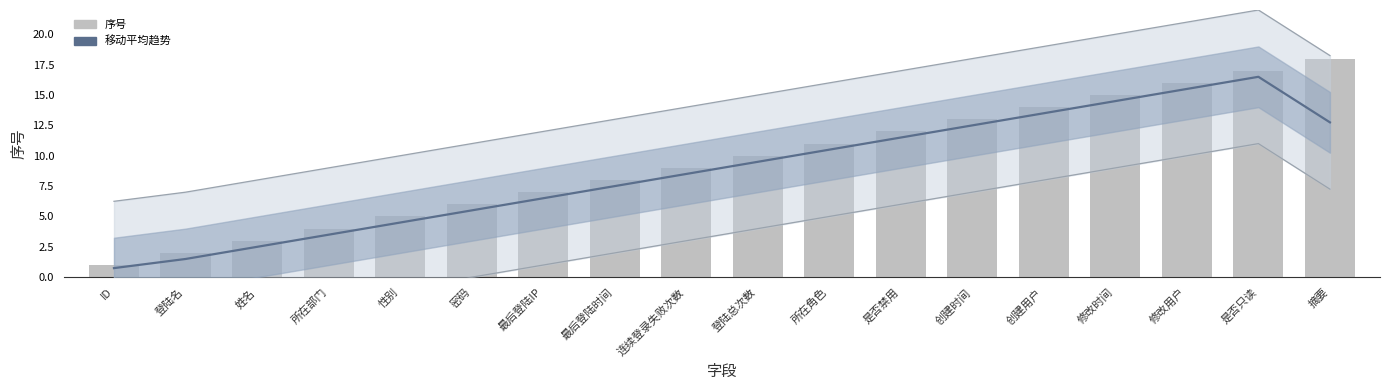

What position from the right is ID?

18